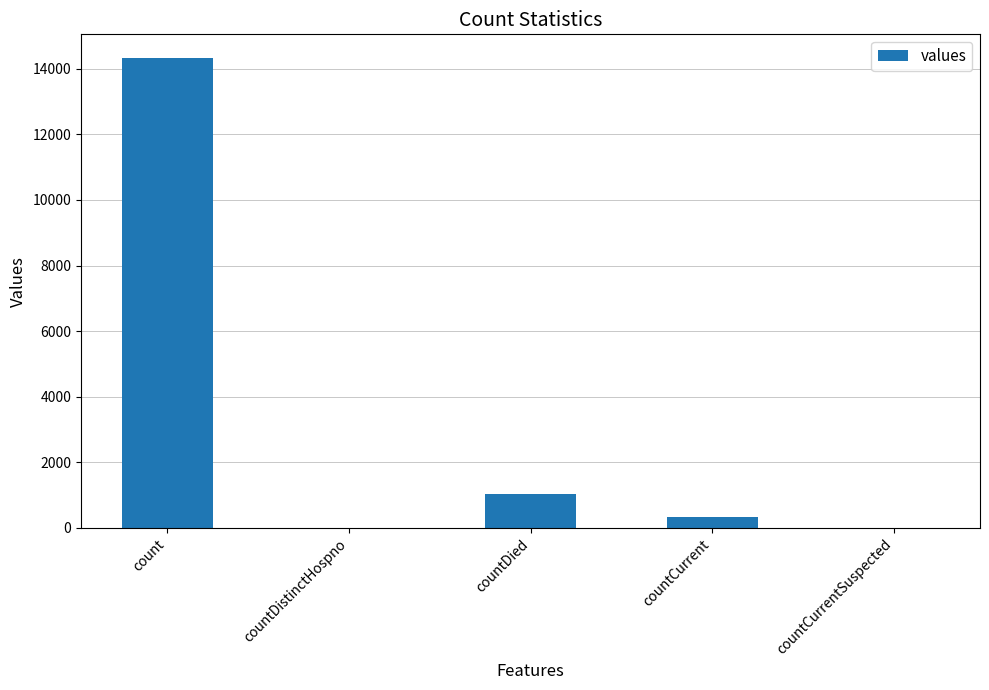

What is the sum of all values?

15682